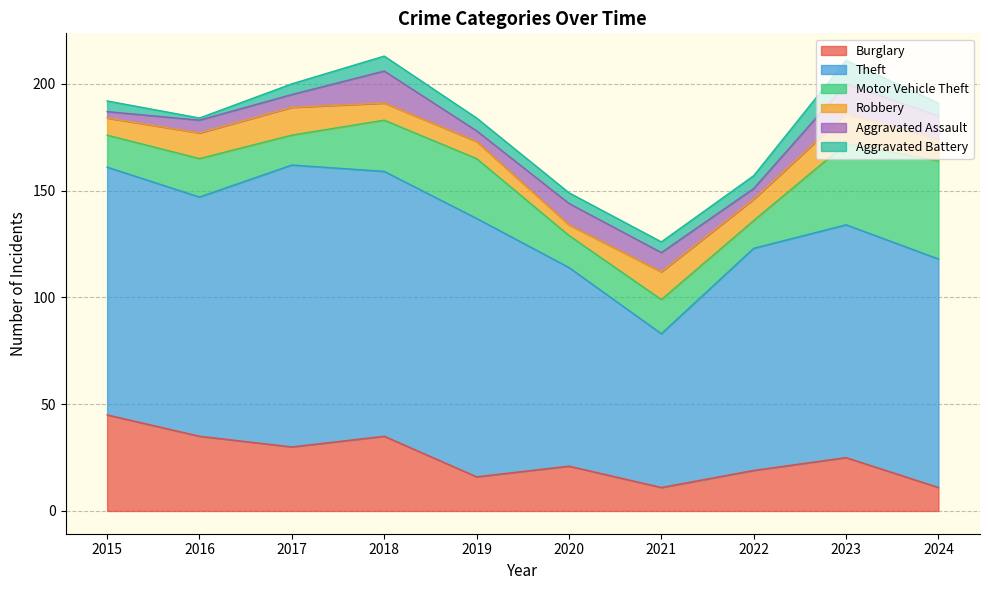

Which series has the largest total across all categories?

Theft